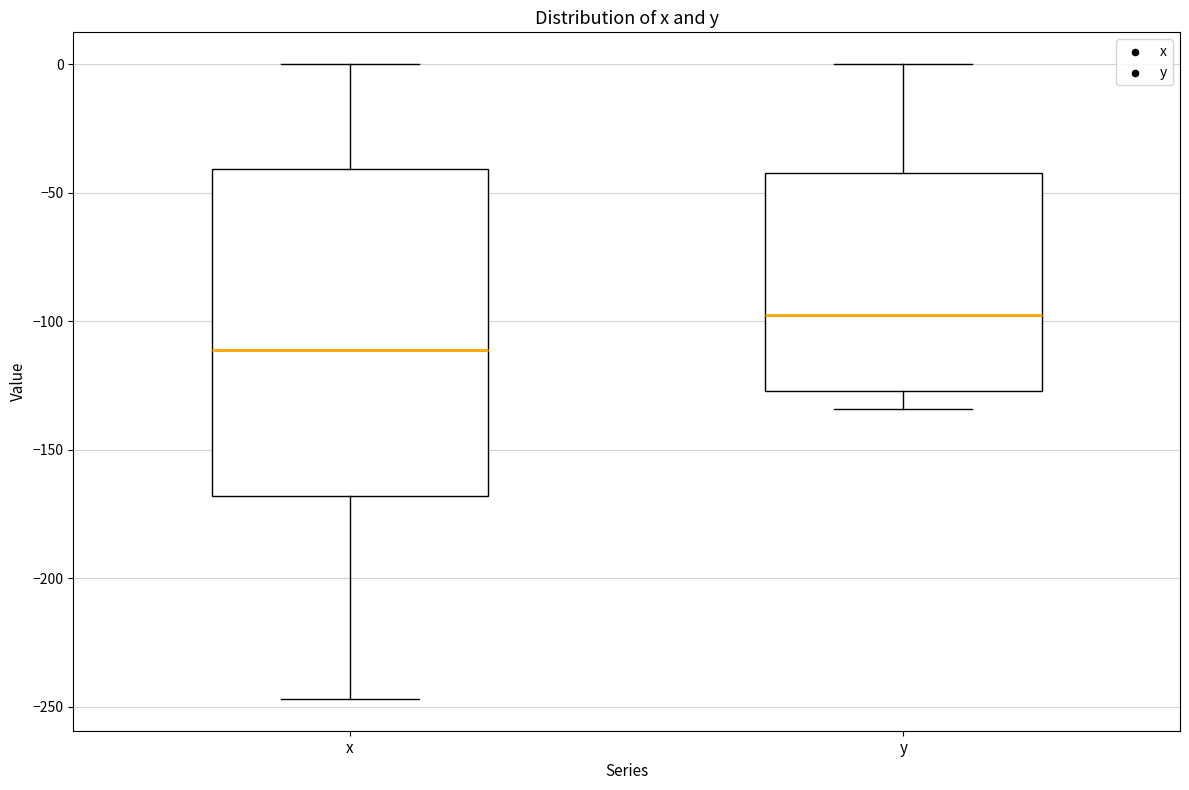

Where does the lower whisker of the box for x end on the y-axis? The values are not printed on the chart, so give them approximately, as read against the axis.

-245